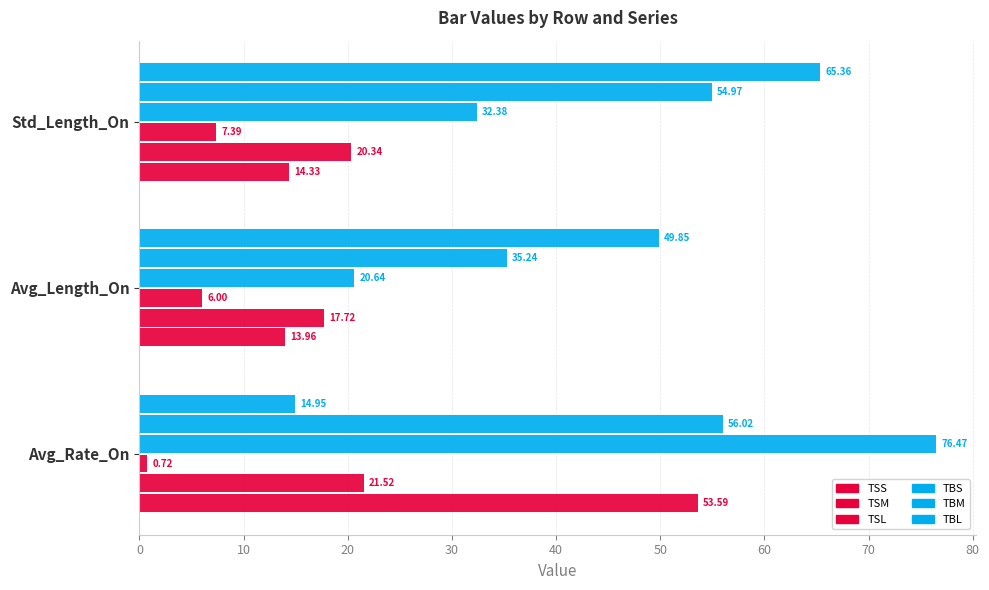

How many data points does each series have?

3